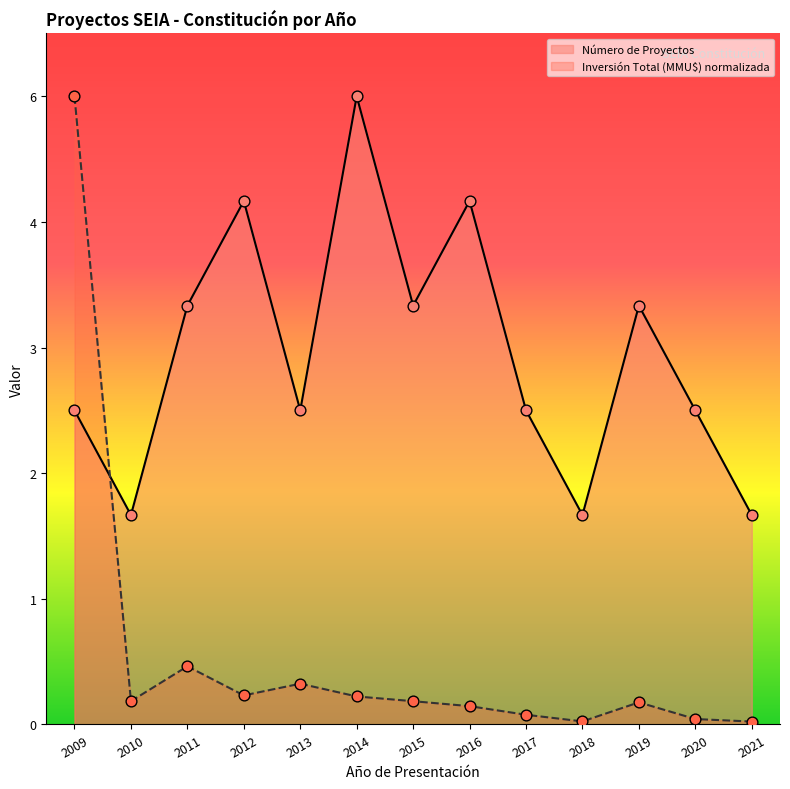

Which series has the largest total across all categories?

Número de Proyectos